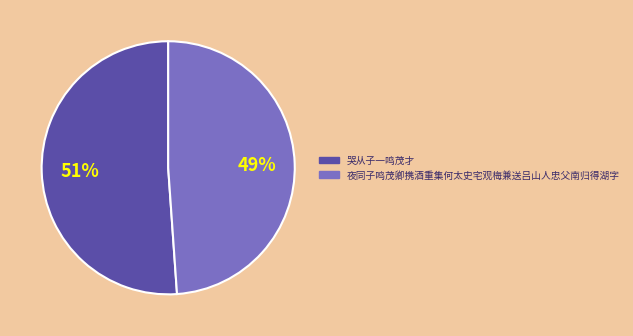

What is the ratio of the value at 哭从子一鸣茂才 to the value at 夜同子鸣茂卿携酒重集何太史宅观梅兼送吕山人忠父南归得湖字?

1.0